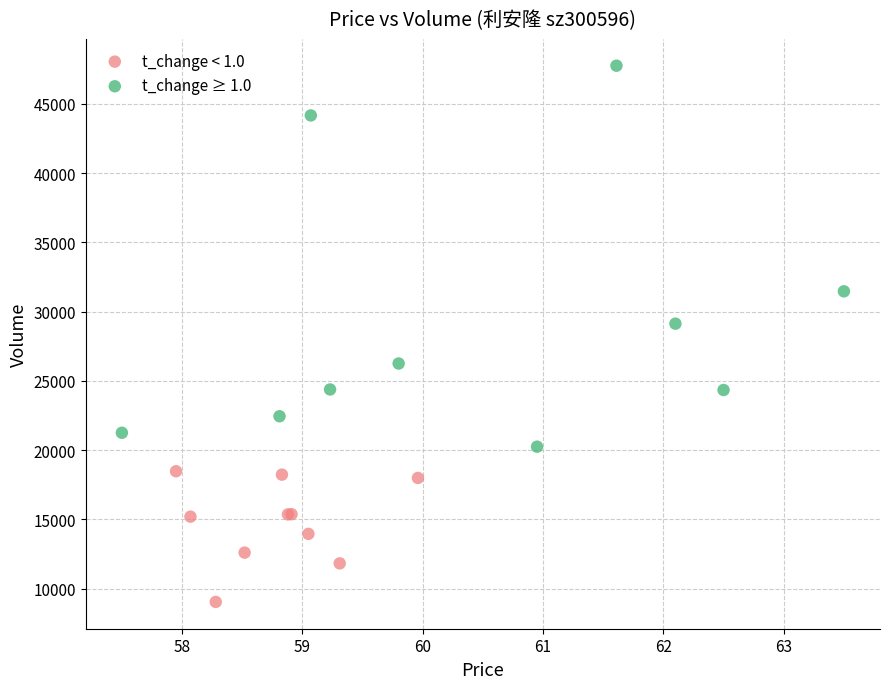

Which series has the widest spread of Y values?

t_change ≥ 1.0